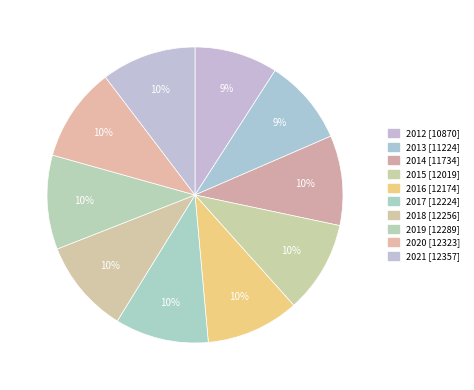

Which has a higher value, 2015 or 2016?

2016